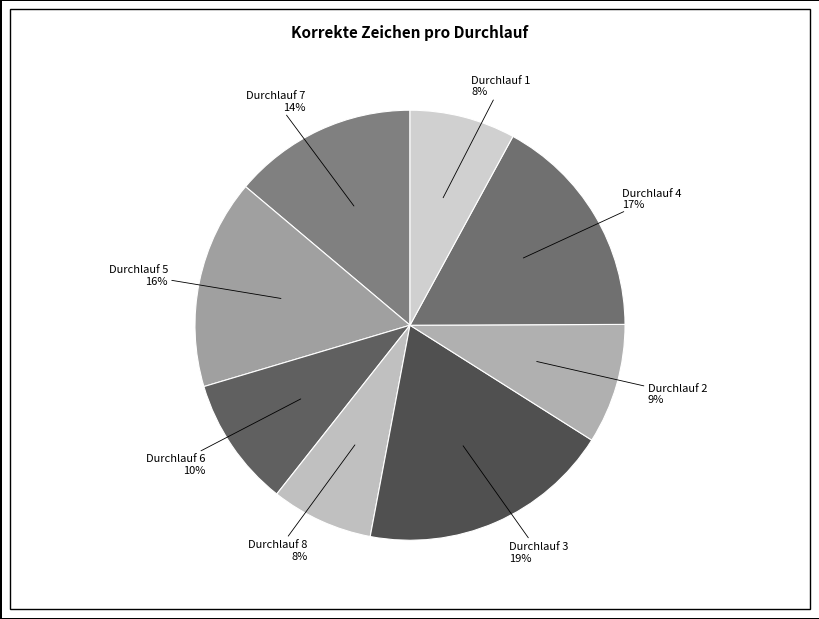

Count the number of slices in the pie.

8